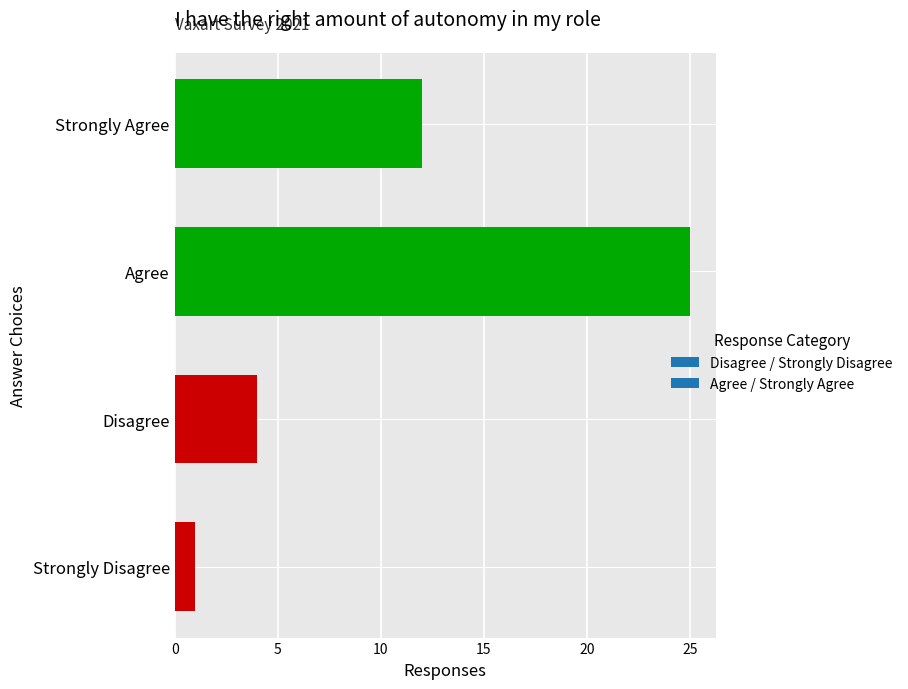

Between Disagree and Strongly Disagree, which is larger?

Disagree